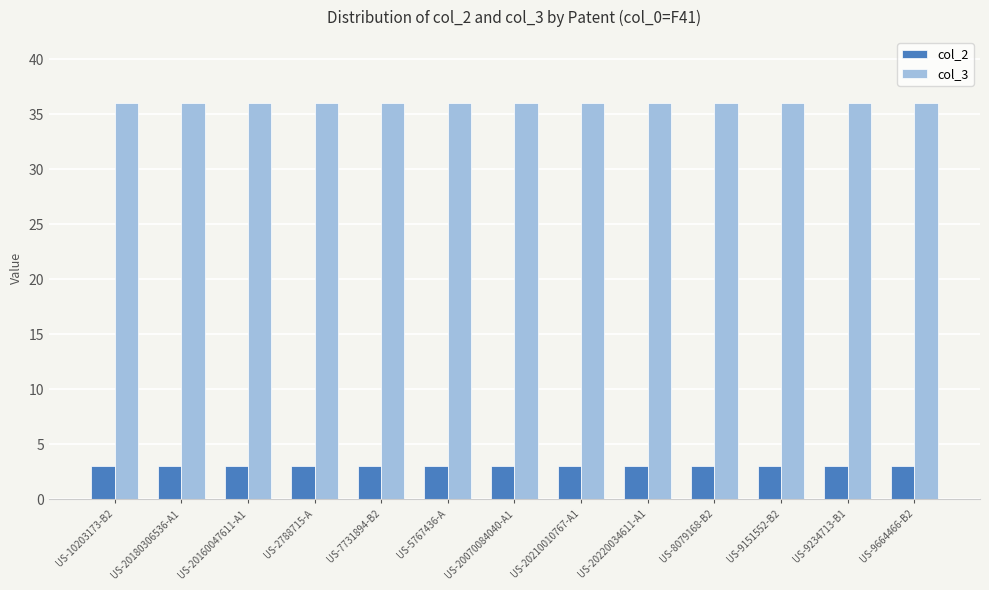

List the series in order of their overall mean, lowest first.

col_2, col_3